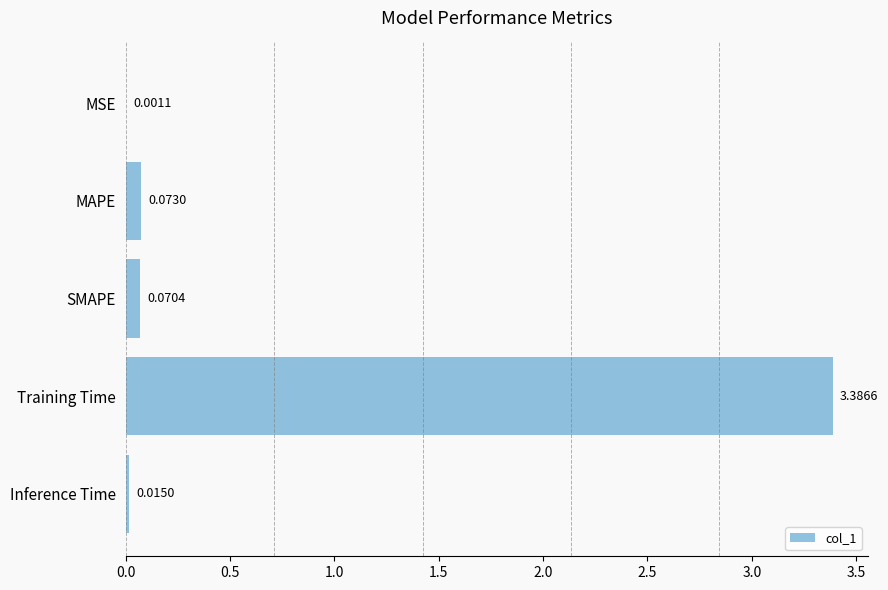

Which category has the highest value across all series?

Training Time